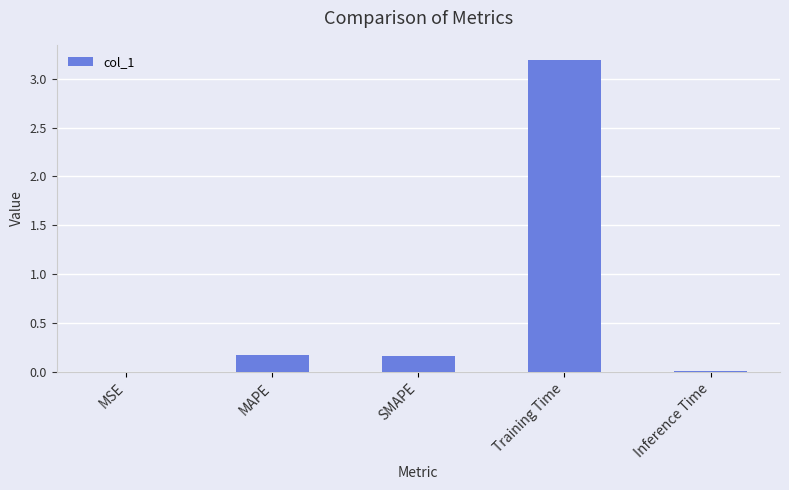

What is the maximum value shown in the chart?

3.2